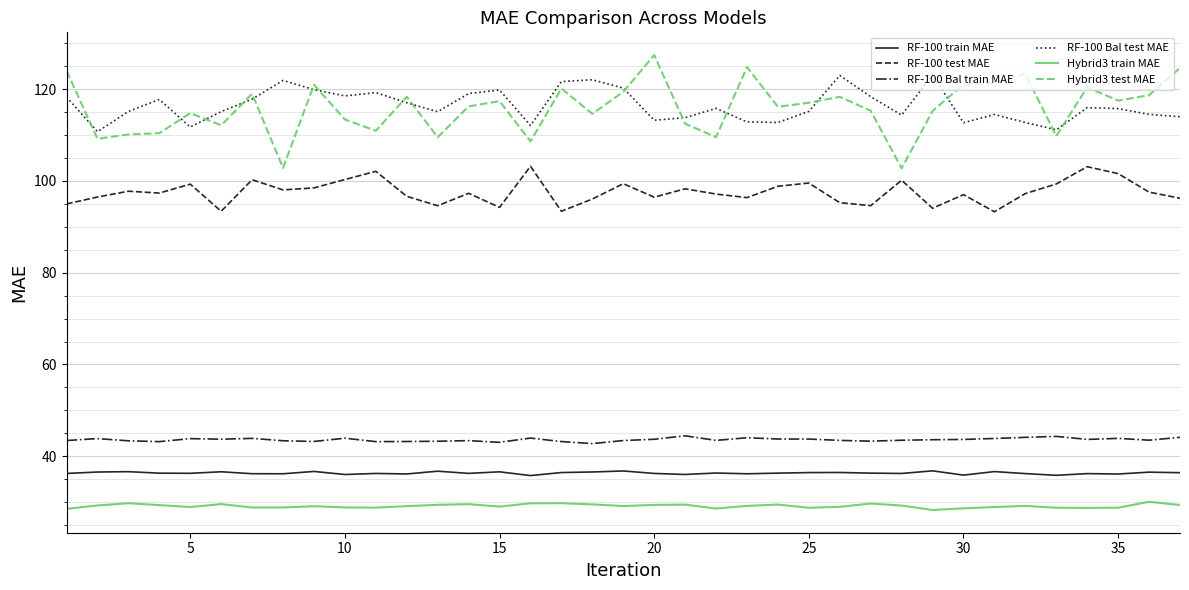

What is the greatest value displayed?

127.4